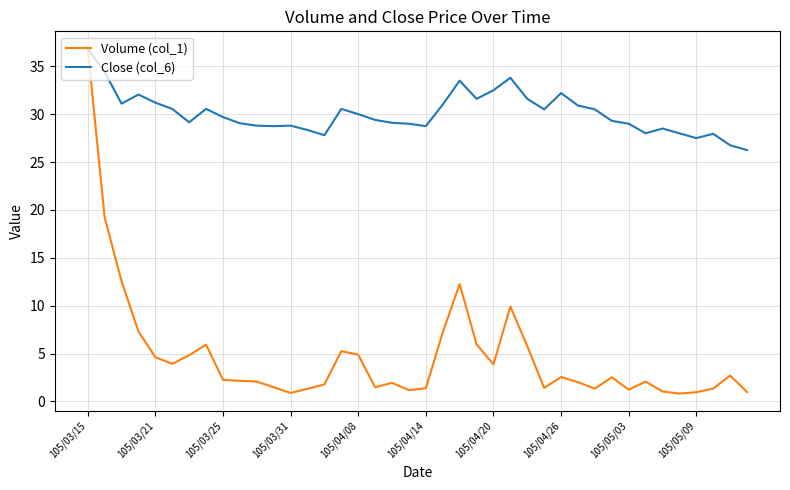

What are all the series names shown in the legend?

Volume (col_1), Close (col_6)